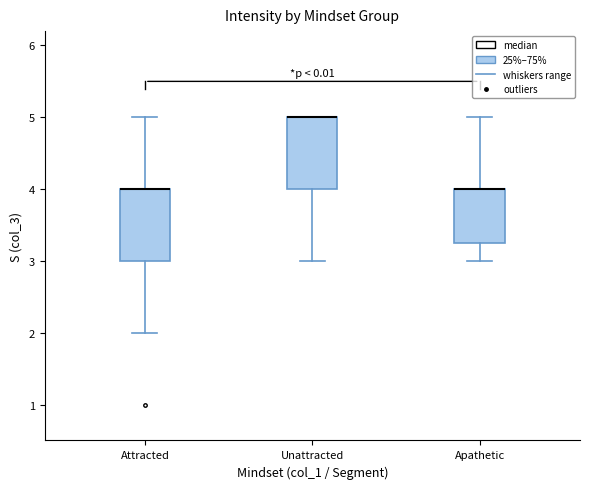

Reading left to right, transcribe this box plot: for each box, give where its median line is, the range the box spans, and where its two whiskers end, as read against the y-axis. The values are not printed on the chart, so give them approximately, as read against the axis.

Attracted: median 4.0 (drawn on the box's upper edge), box 3.0 to 4.0, whiskers 2.0 to 5.0
Unattracted: median 5.0 (drawn on the box's upper edge), box 4.0 to 5.0, whiskers 3.0 to 5.0
Apathetic: median 4.0 (drawn on the box's upper edge), box 3.3 to 4.0, whiskers 3.0 to 5.0